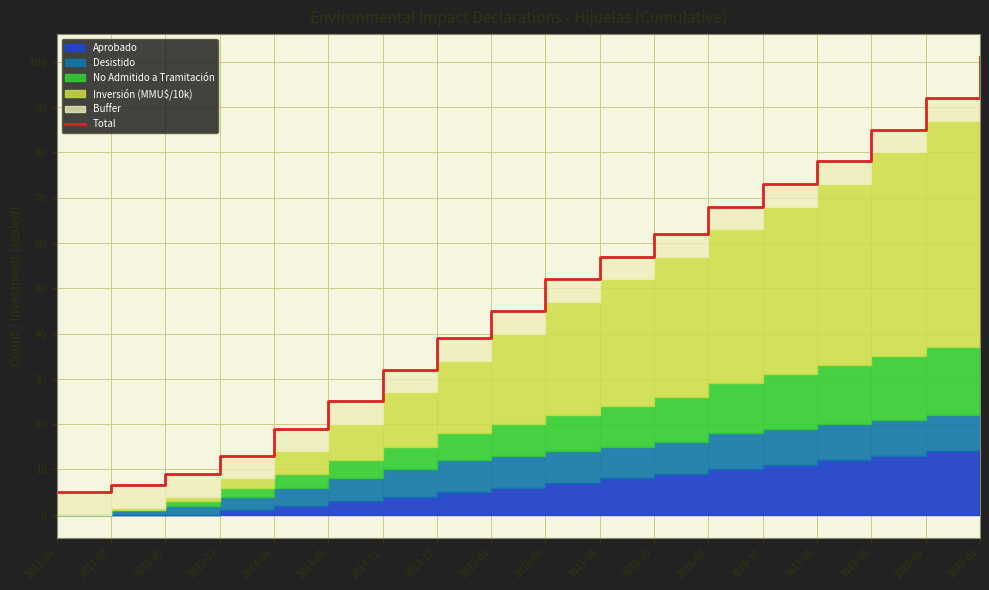

What is the average value?

47.9